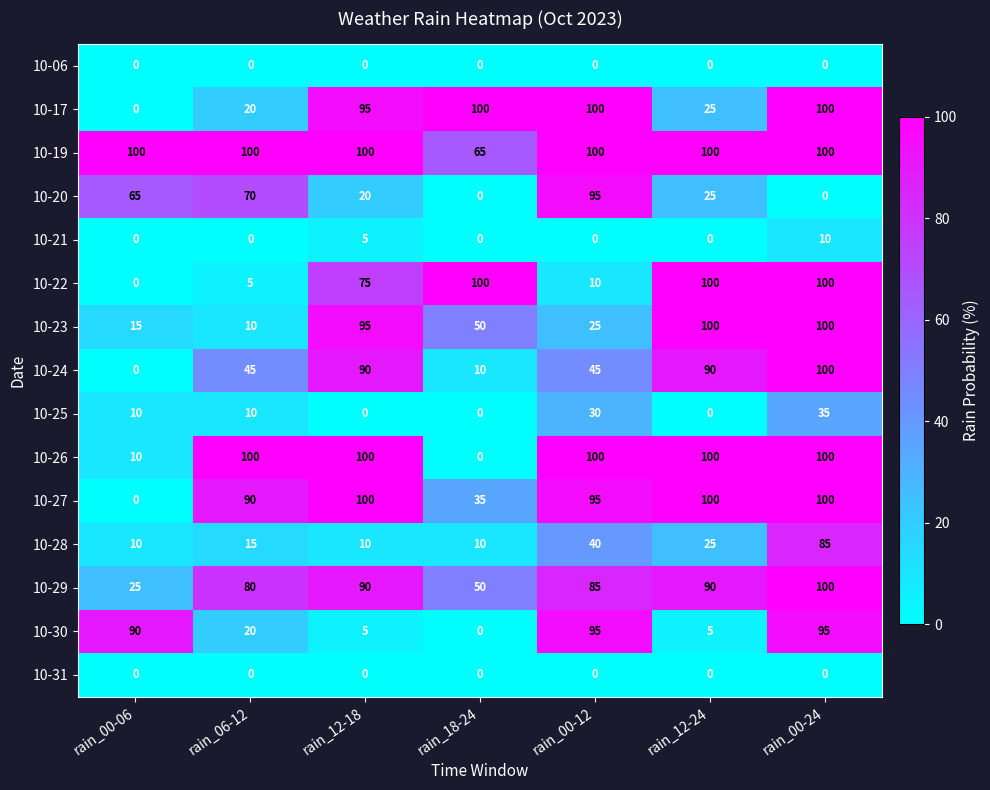

Which series has the largest total across all categories?

10-19